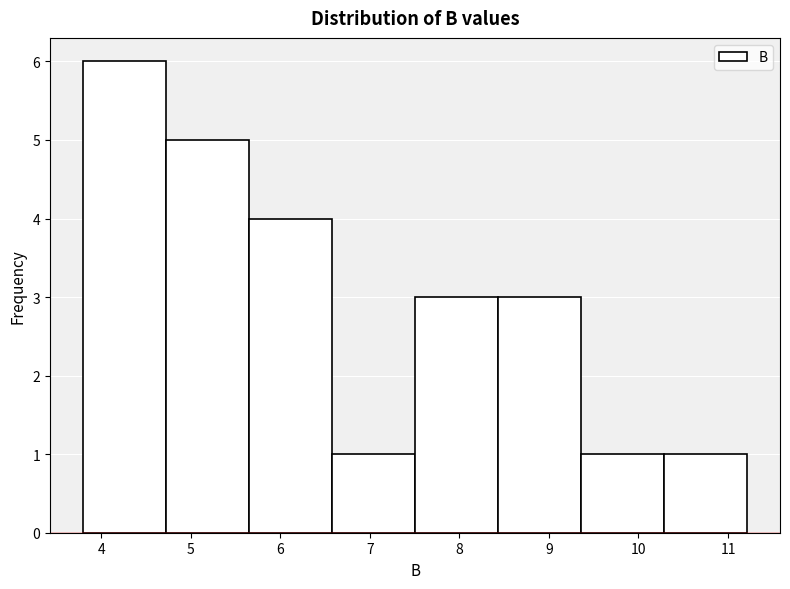

Over which range of the x-axis is the bar tallest?

3.8 to 4.7